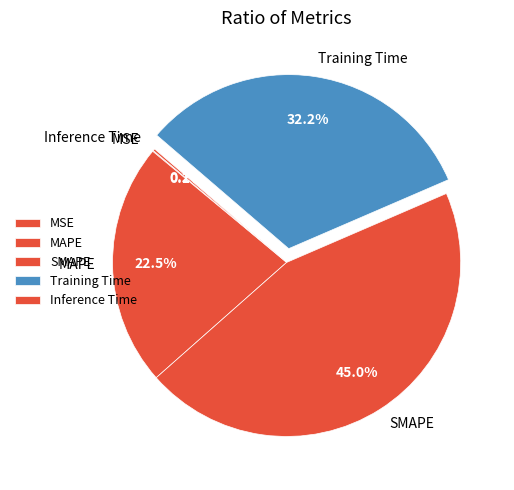

What is the ratio of the value at MAPE to the value at SMAPE?

0.5